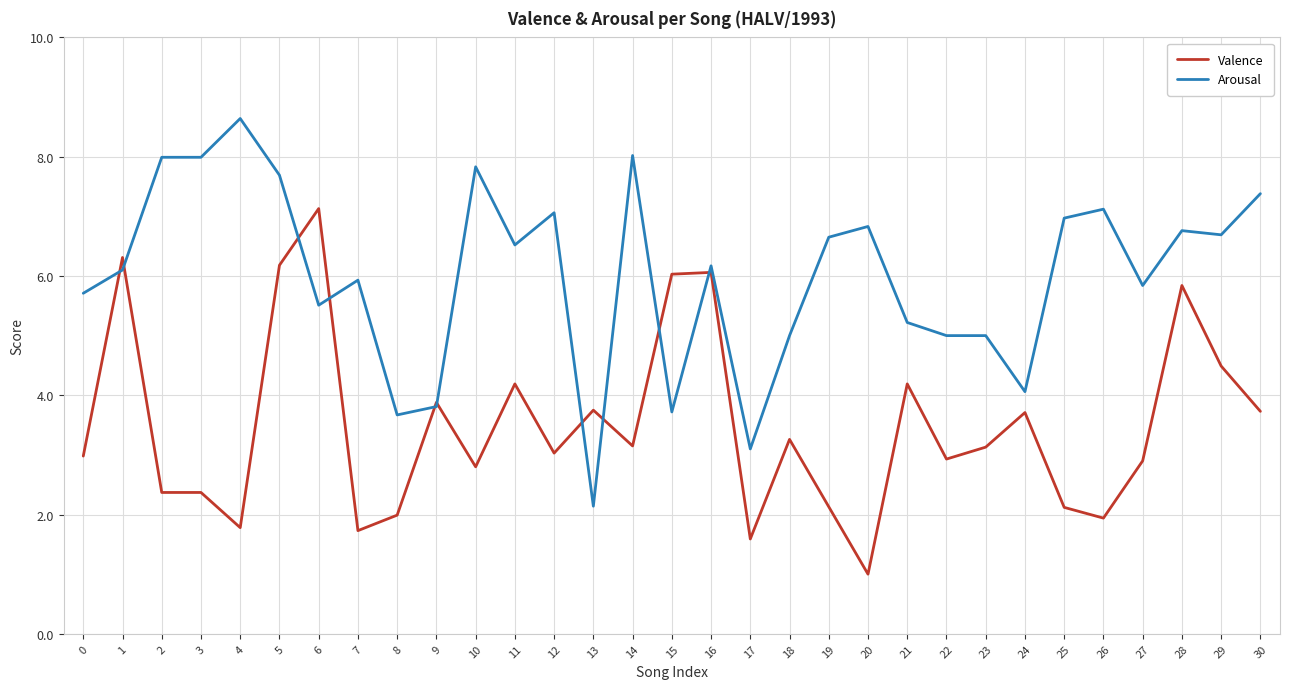

Which series has the widest spread of values?

Arousal